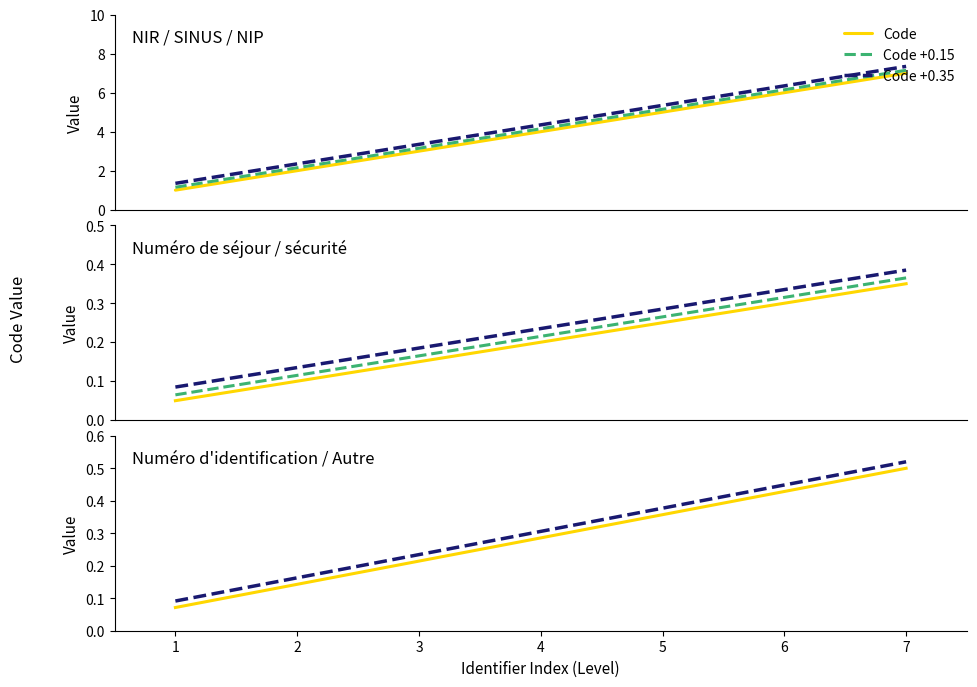

True or false: Code and Code +0.15 intersect in this chart.

False